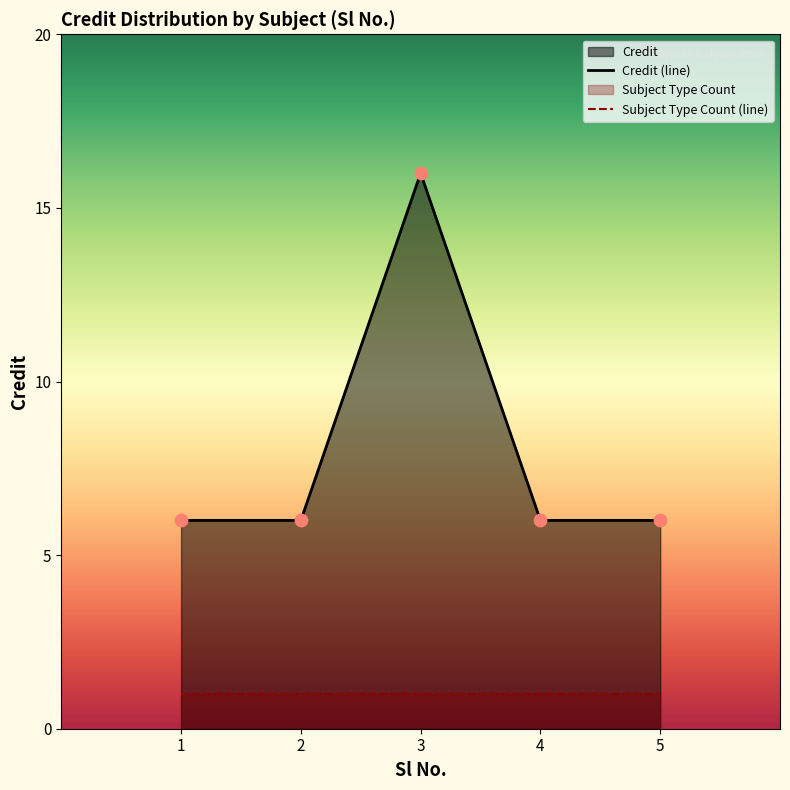

What is the ratio of the value at 4 to the value at 1?

1.0